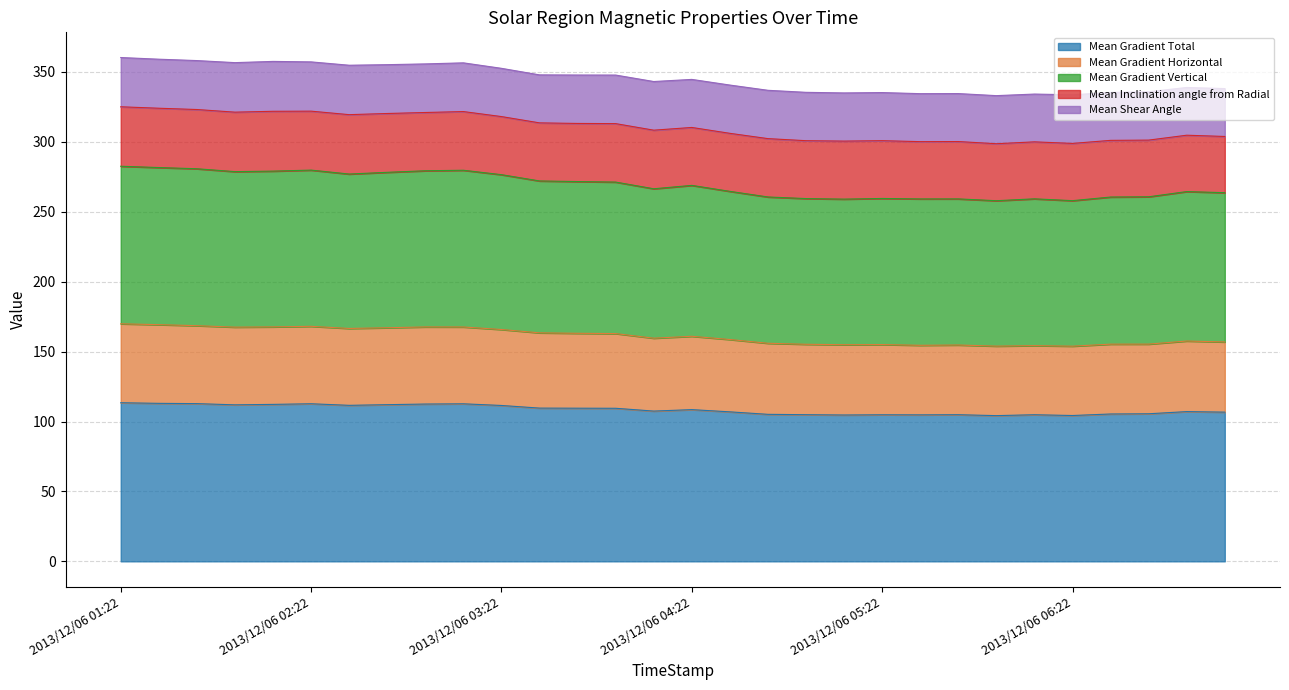

What is the difference between the Mean Gradient Total values at 2013/12/06 02:10 and 2013/12/06 04:46?

7.1